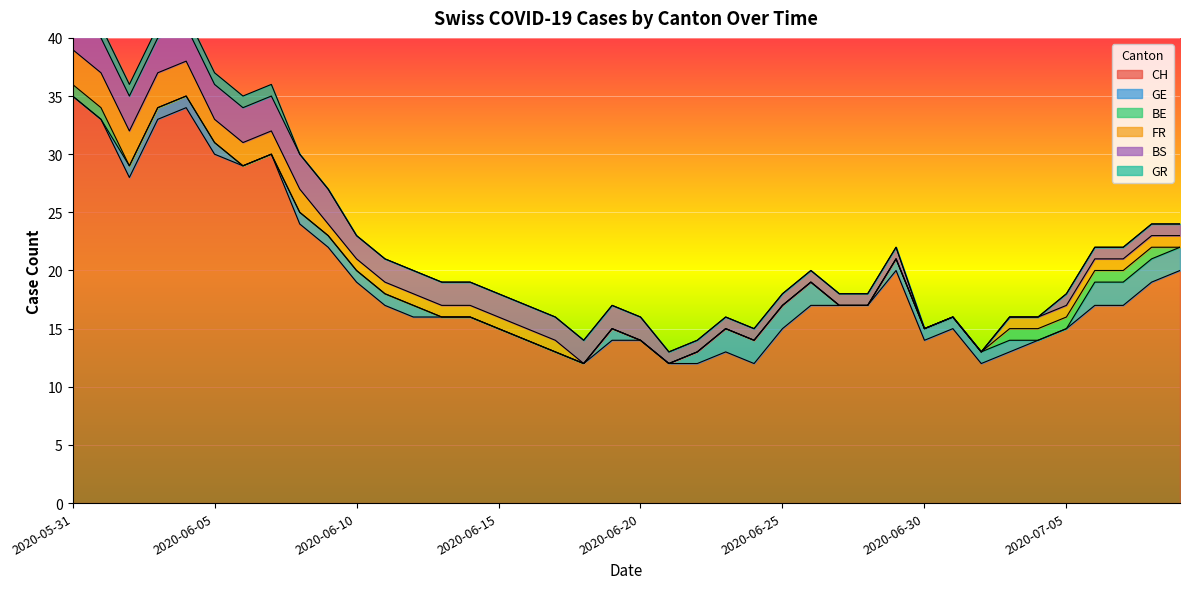

Which series has the largest total across all categories?

CH